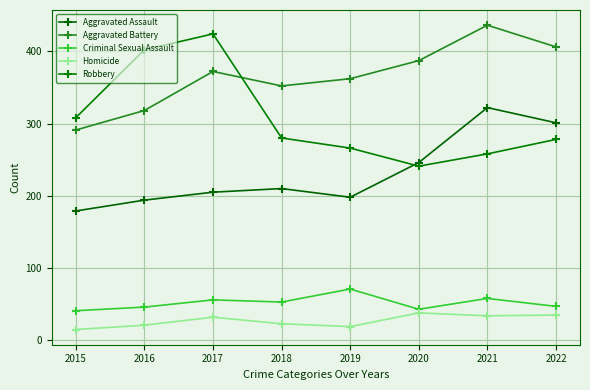

What is the minimum value shown in the chart?

15